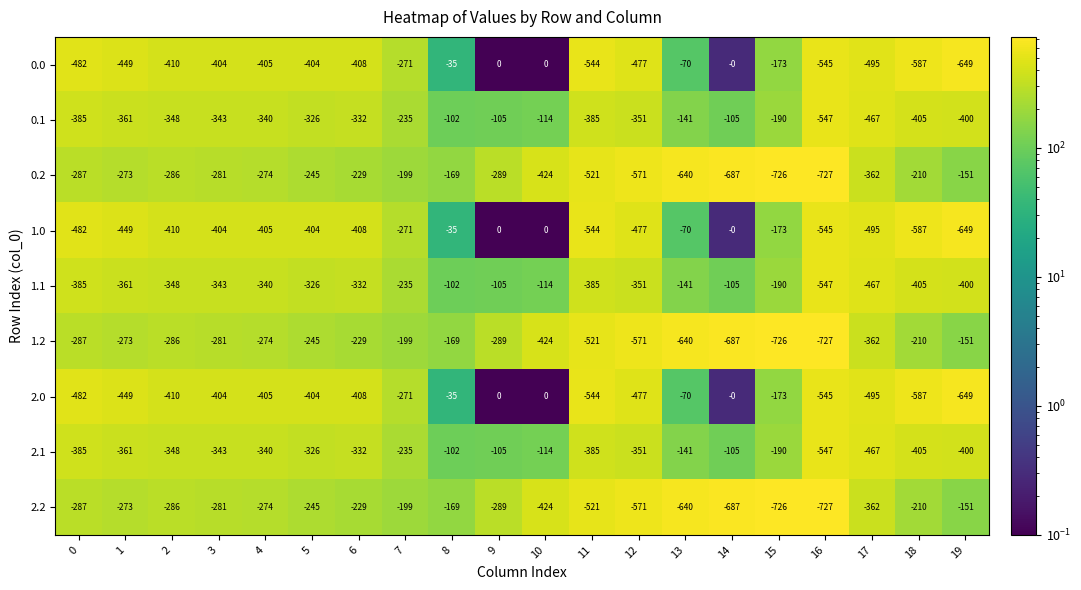

What is the average value of the 2.1 series?

-299